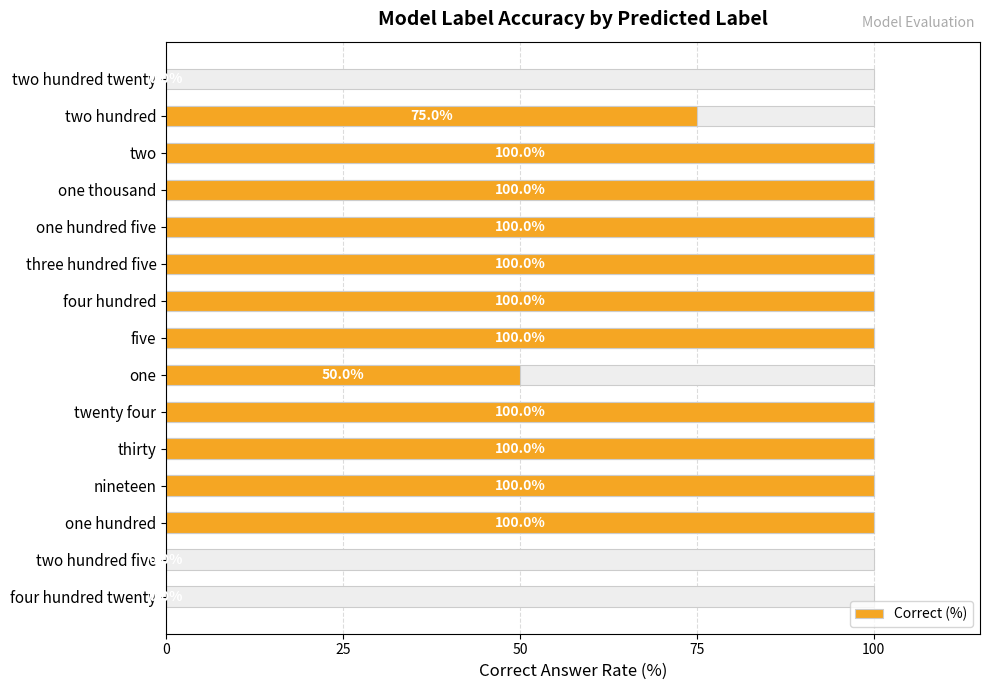

What is the average value?

75